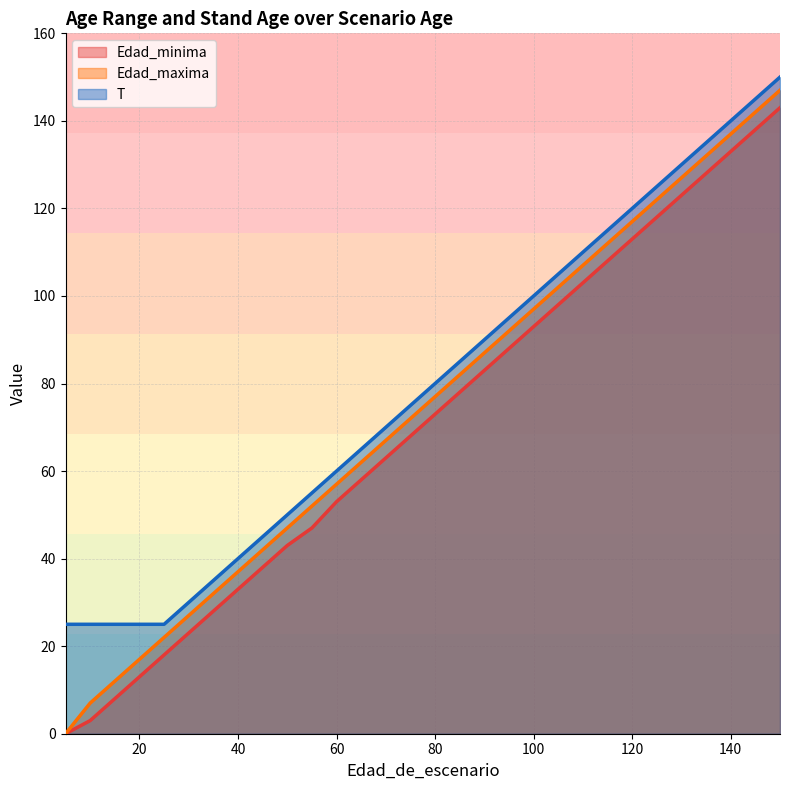

At how many categories does at least one series exceed 136?

3